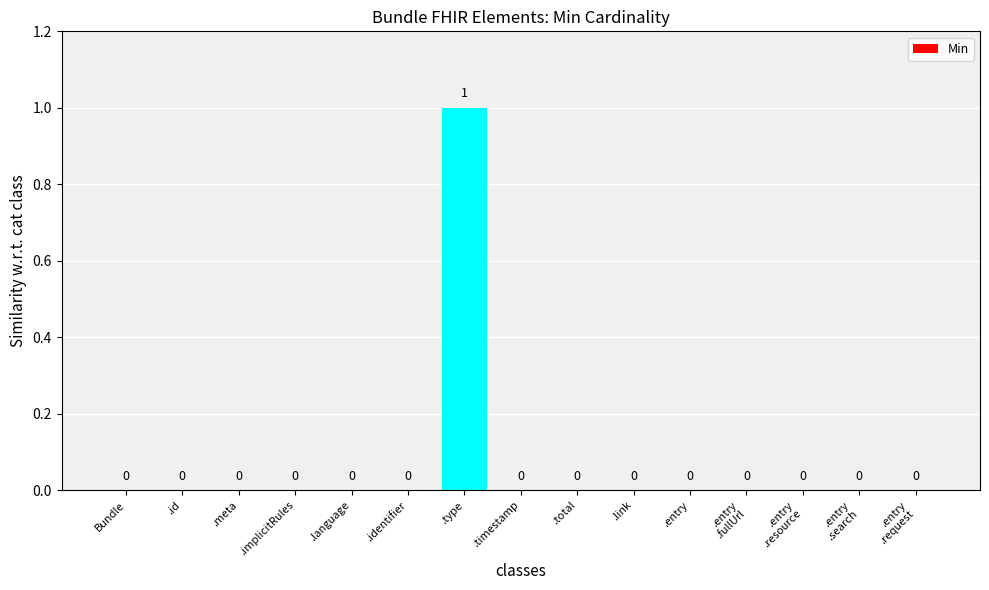

How many values are between 0 and 1?

15